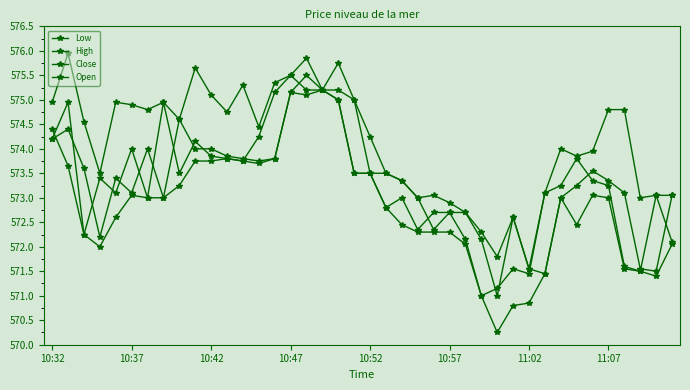

In Open, how many points are higher than both neighbors (excluding endpoints)?

7